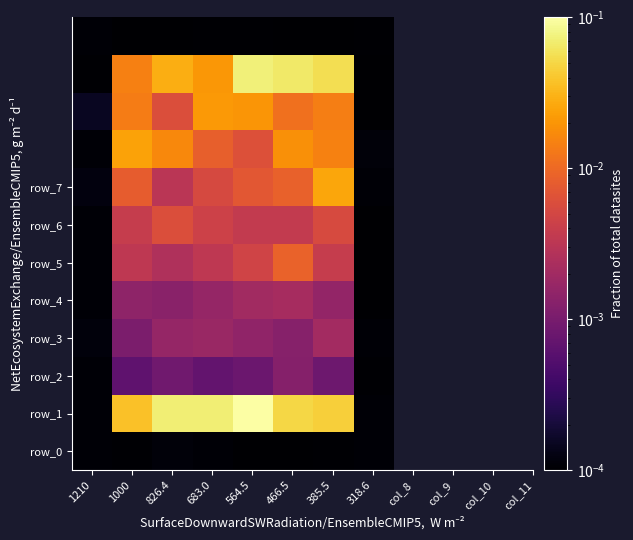

At which category does the chart reach its peak across all series?

564.5